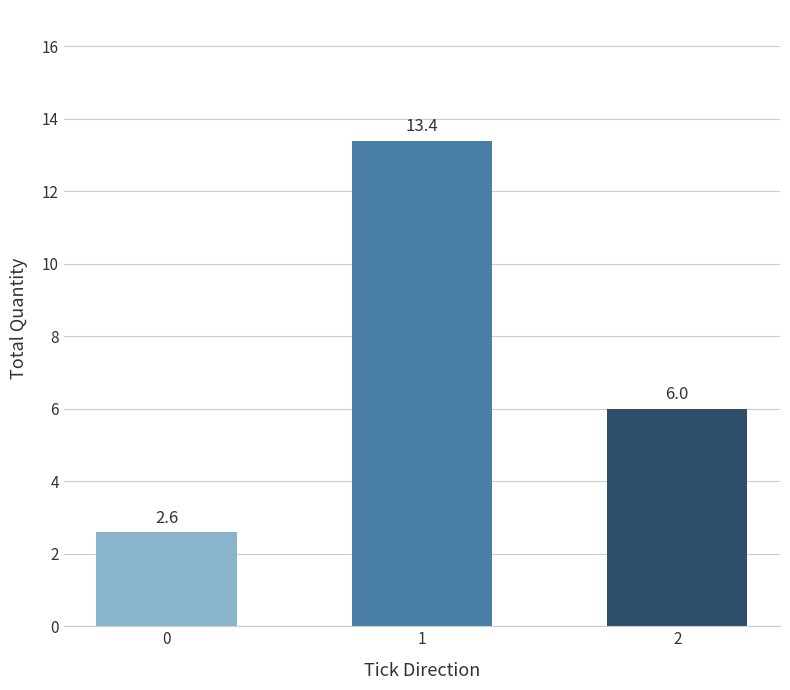

What is the sum of the values at 0 and 2?

8.6